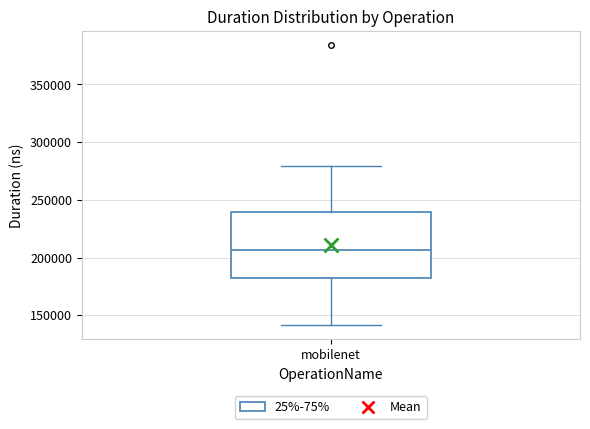

Read this box plot against the y-axis: the position of the median line, the range covered by the box, and the ends of both whiskers. The values are not printed on the chart, so give them approximately, as read against the axis.

median 205000, box 180000 to 240000, whiskers 140000 to 280000